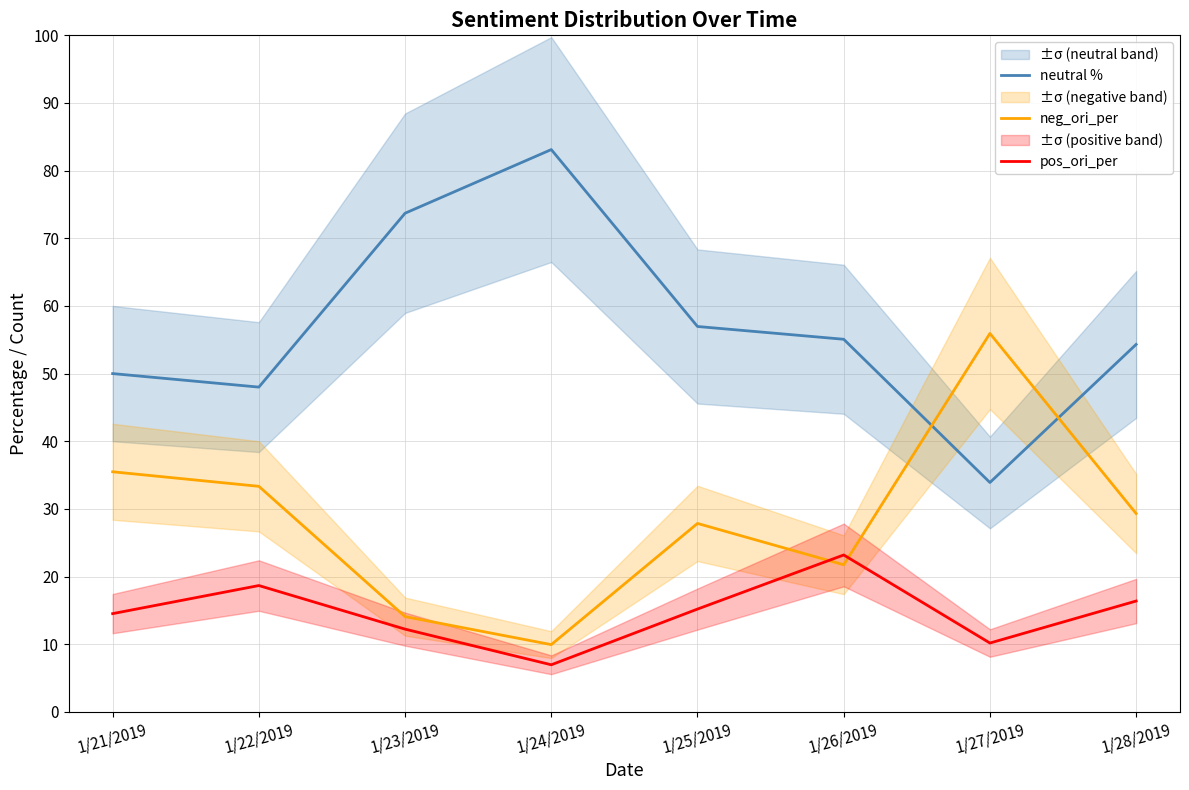

What position from the left is 1/24/2019?

4